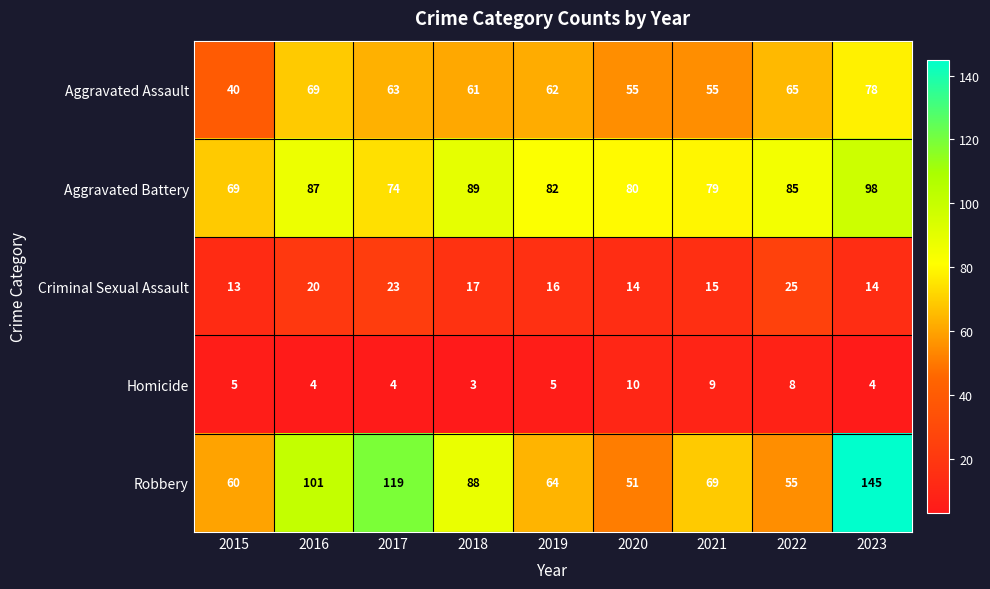

Where is Aggravated Assault nearest to the value 59?

2018